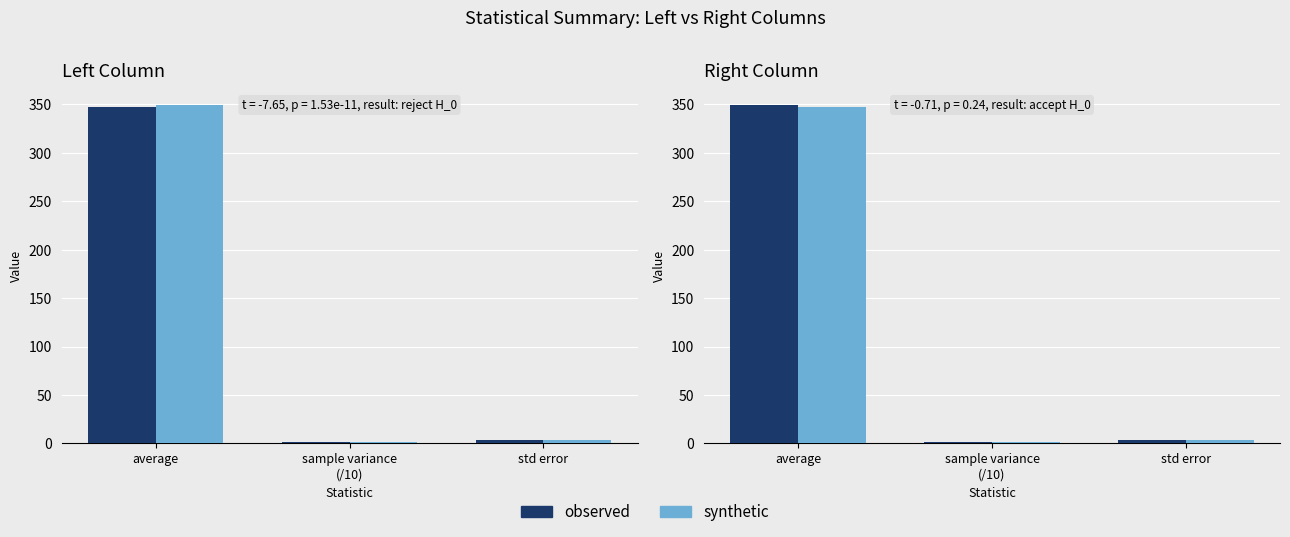

Rank the series at sample variance
(/10) from highest to lowest value.

observed, synthetic